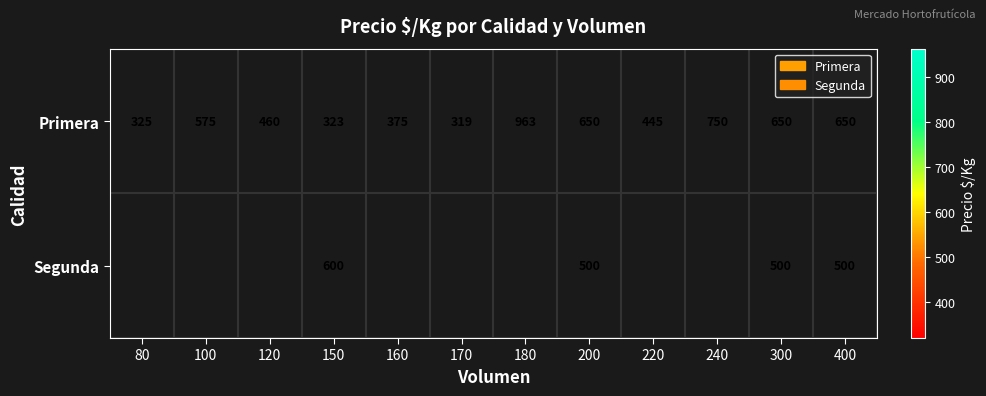

What is the total value across all series at 150?

923